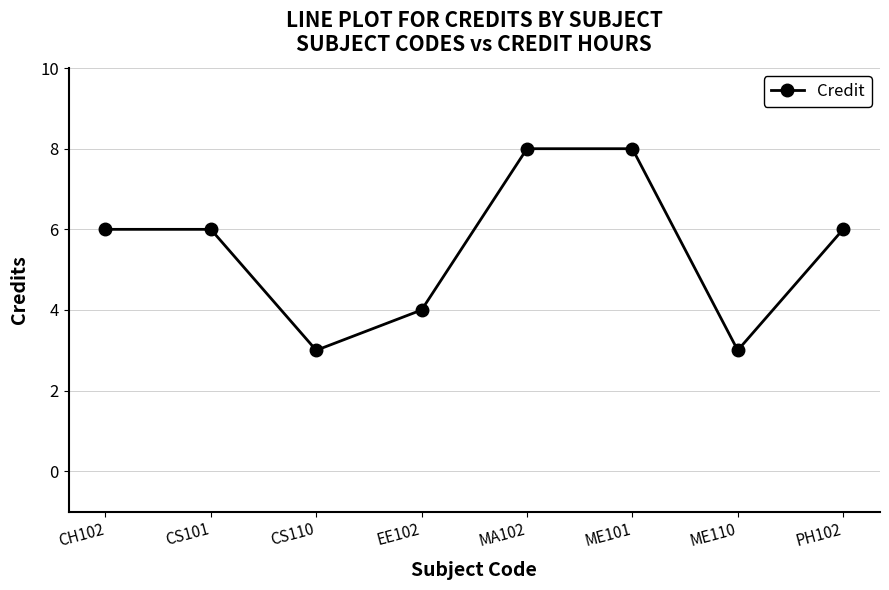

Reading left to right, extract all data points from this chart.

CH102=6	CS101=6	CS110=3	EE102=4	MA102=8	ME101=8	ME110=3	PH102=6